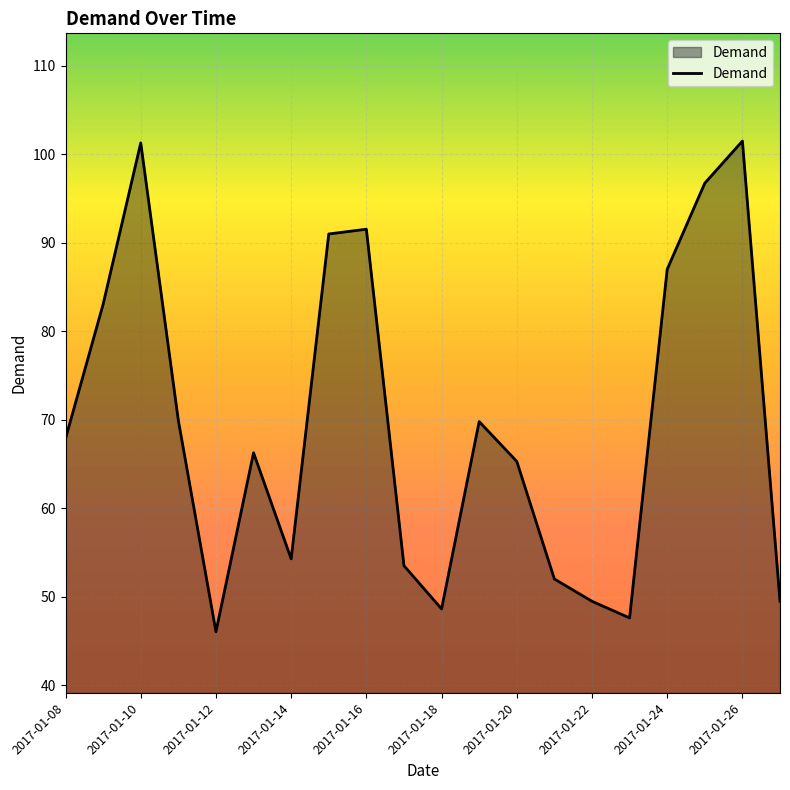

What is the minimum value shown in the chart?

46.0